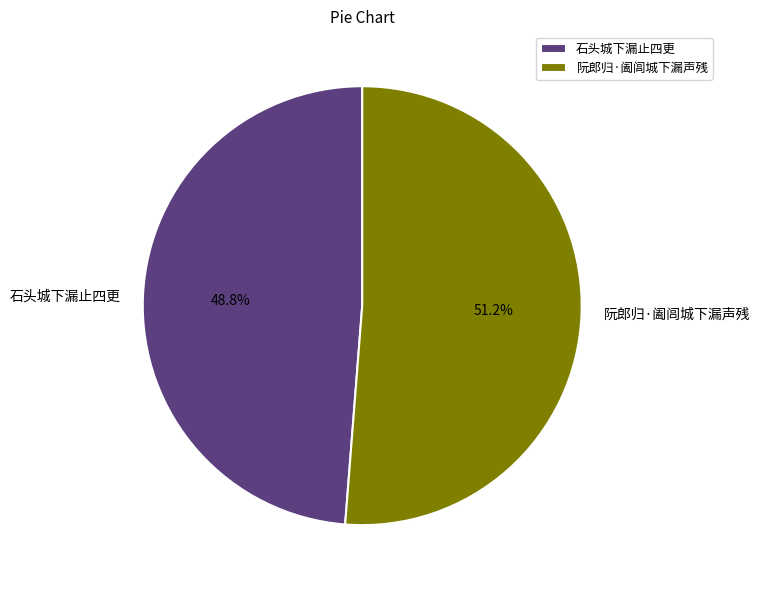

Rank the categories by value from lowest to highest.

石头城下漏止四更, 阮郎归·阖闾城下漏声残